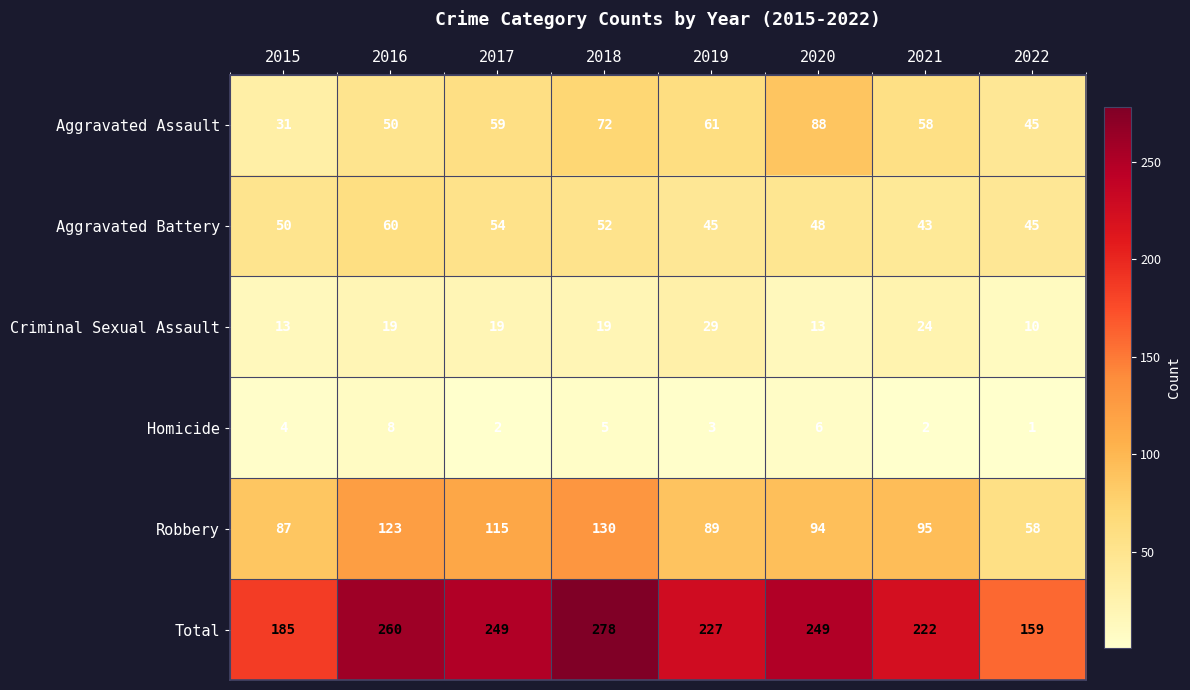

Is it true that Aggravated Battery equals 93 at 2016?

False